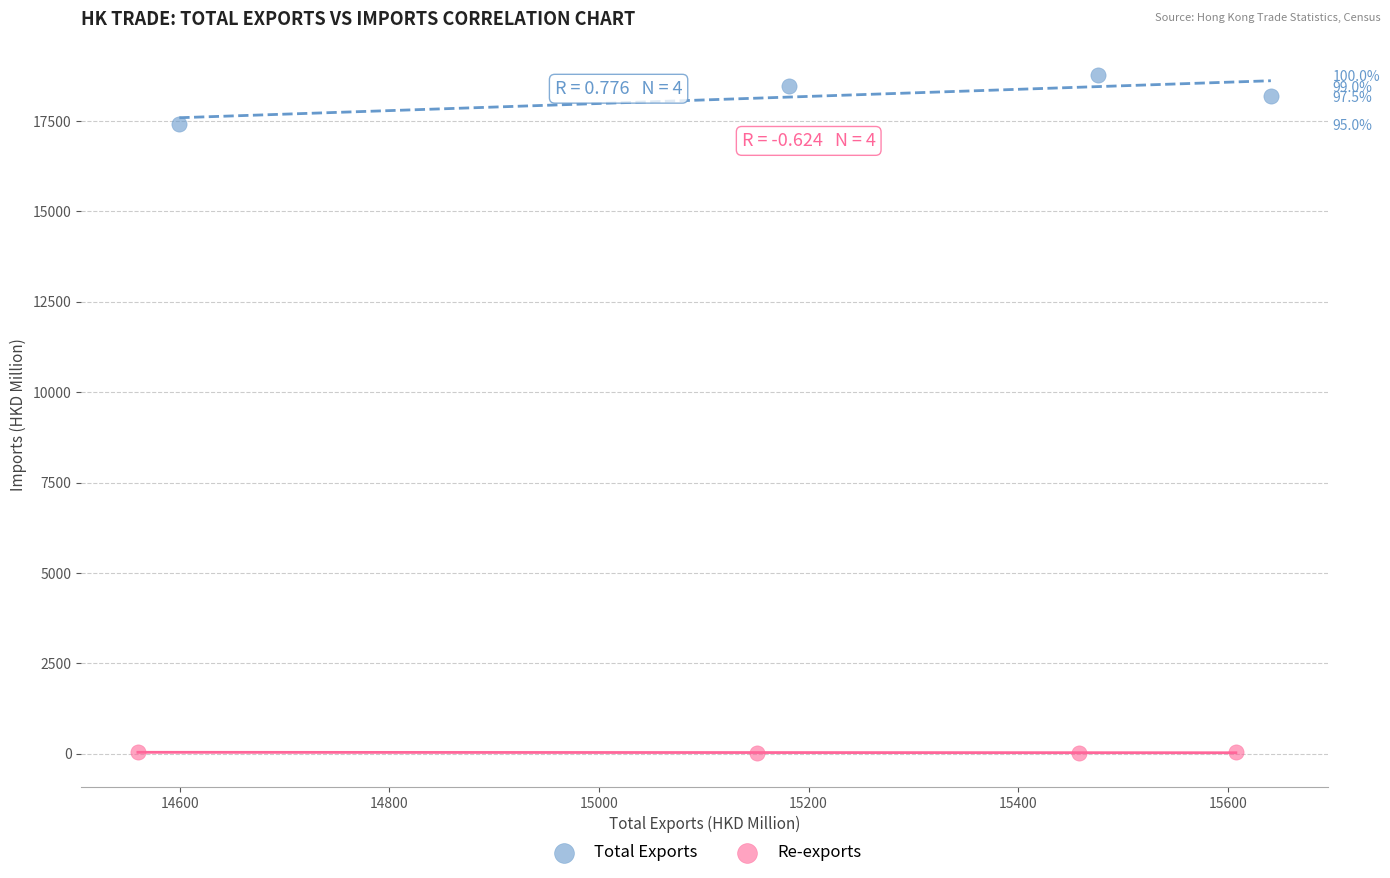

Which series contains the lowest Y value?

Re-exports